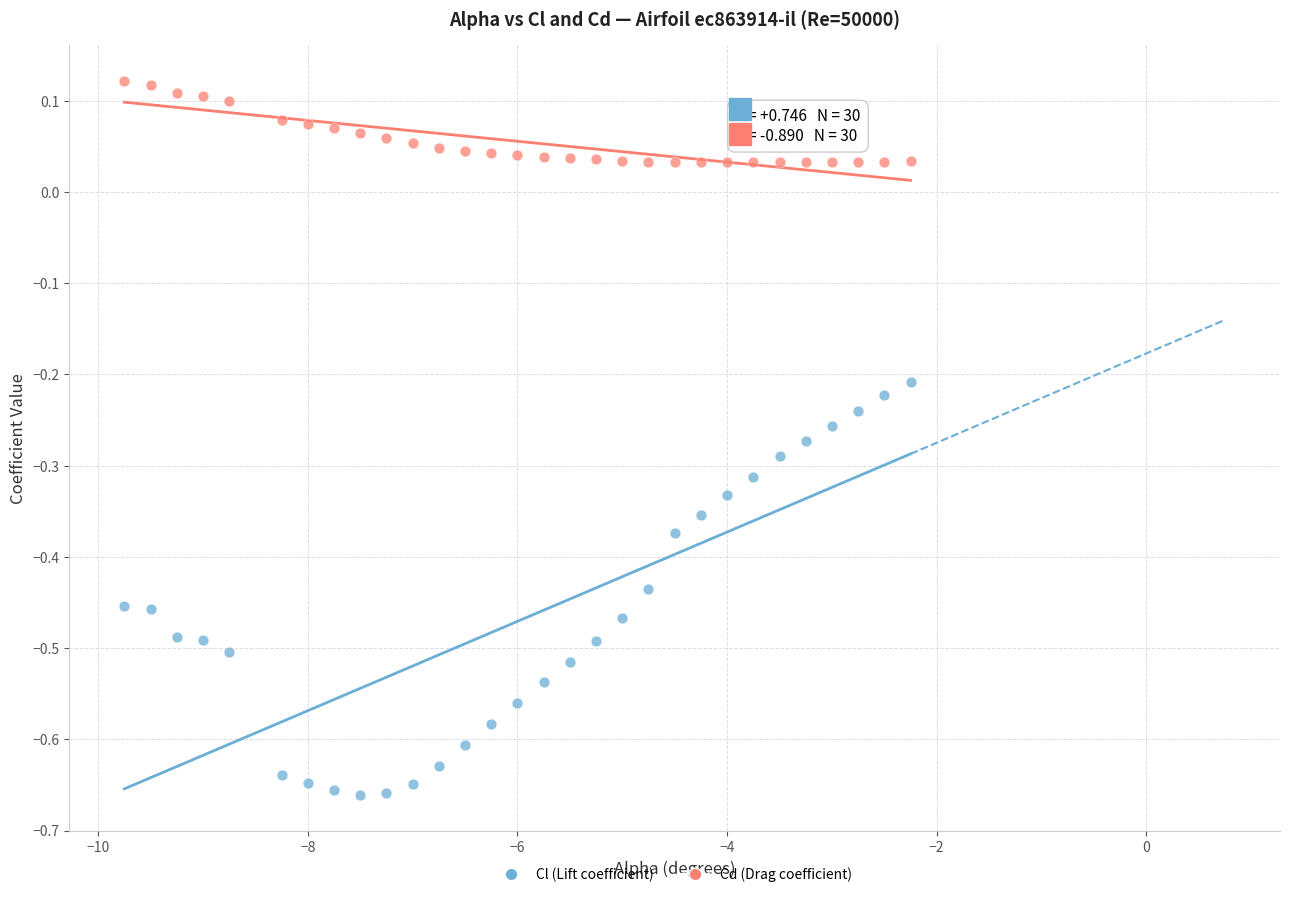

Which series has the widest spread of Y values?

Cl (Lift coefficient)